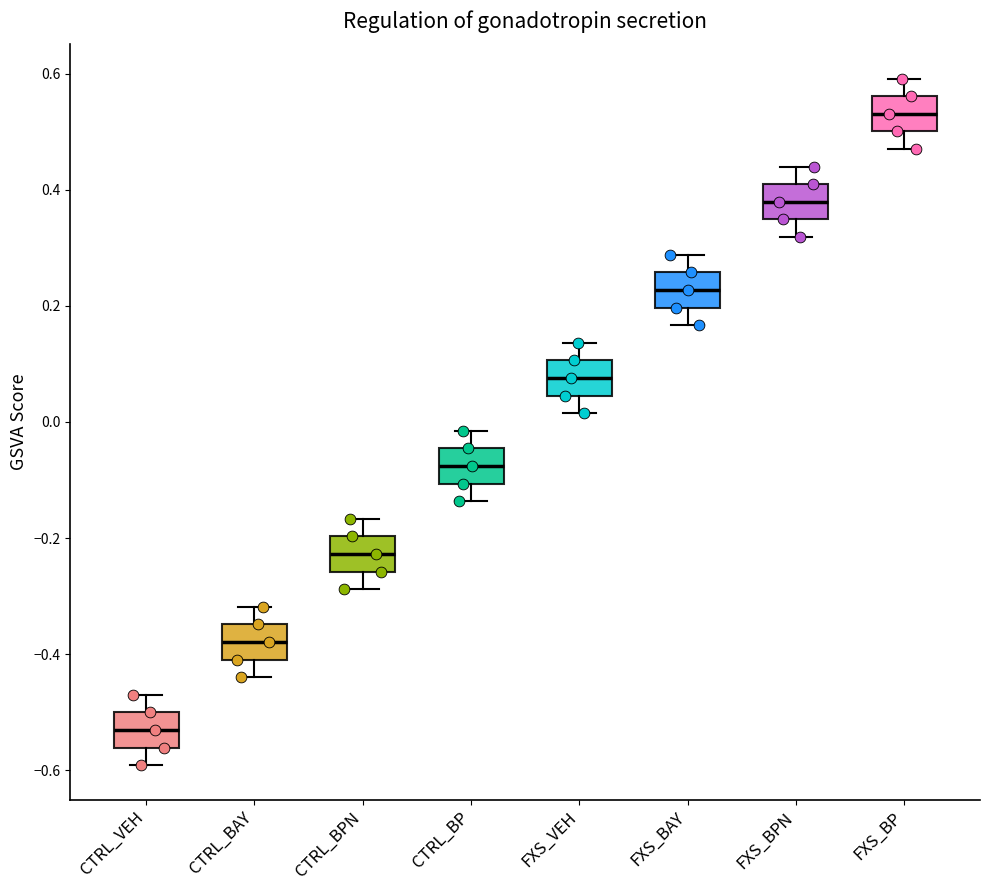

Reading left to right, transcribe this box plot: for each box, give where its median line is, the range the box spans, and where its two whiskers end, as read against the y-axis. The values are not printed on the chart, so give them approximately, as read against the axis.

CTRL_VEH: median -0.54, box -0.56 to -0.50, whiskers -0.60 to -0.46
CTRL_BAY: median -0.38, box -0.40 to -0.34, whiskers -0.44 to -0.32
CTRL_BPN: median -0.22, box -0.26 to -0.20, whiskers -0.28 to -0.16
CTRL_BP: median -0.08, box -0.10 to -0.04, whiskers -0.14 to -0.02
FXS_VEH: median 0.08, box 0.04 to 0.10, whiskers 0.02 to 0.14
FXS_BAY: median 0.22, box 0.20 to 0.26, whiskers 0.16 to 0.28
FXS_BPN: median 0.38, box 0.34 to 0.40, whiskers 0.32 to 0.44
FXS_BP: median 0.54, box 0.50 to 0.56, whiskers 0.46 to 0.60